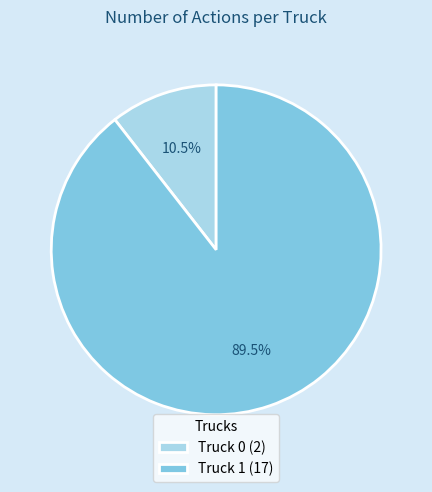

How many slices are in this pie chart?

2